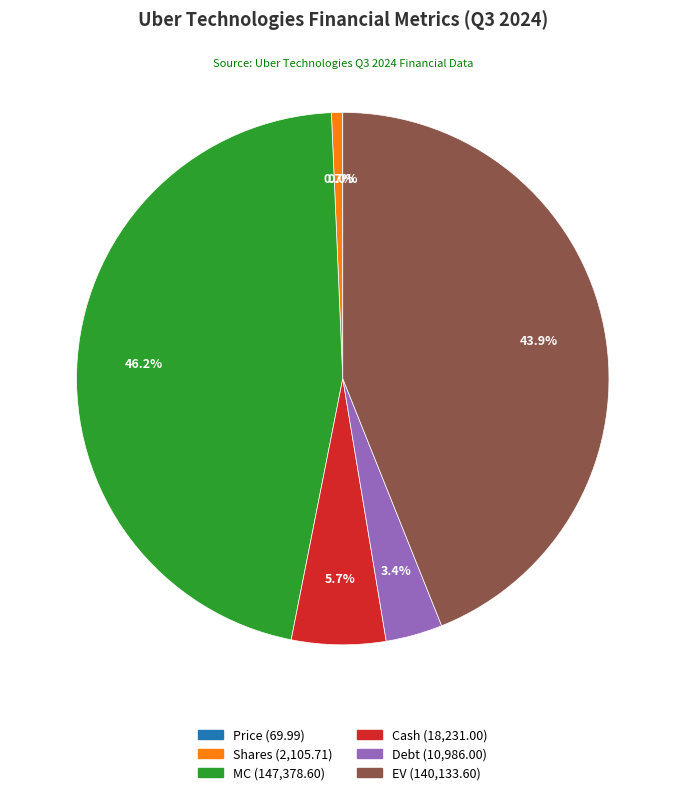

Approximately how many times larger is the value at Debt compared to Shares?

5.2